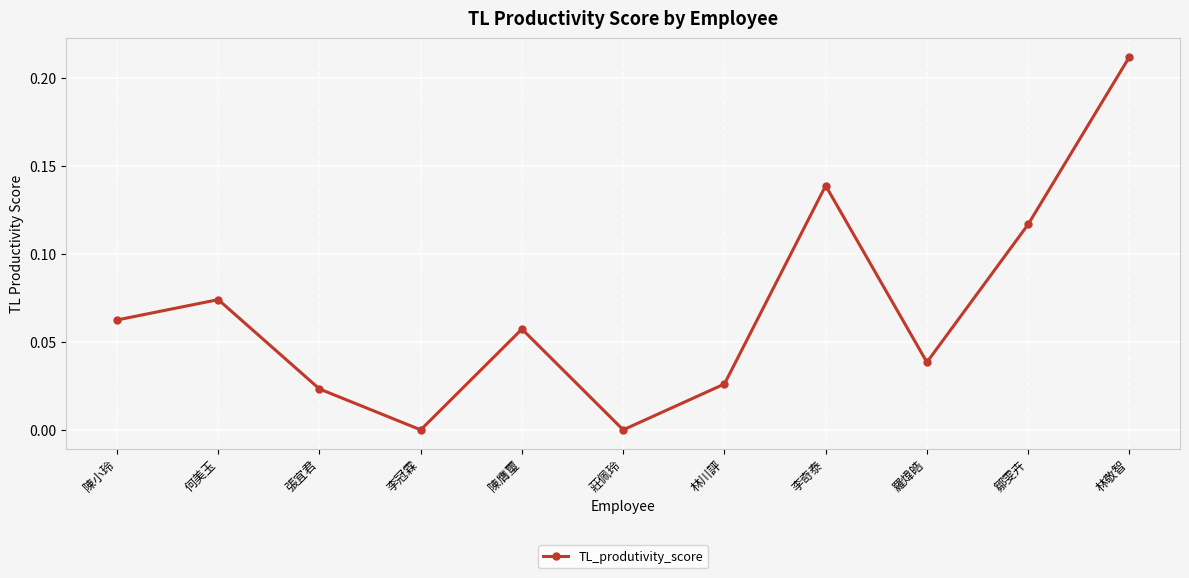

Is it true that the value at 莊佩玲 is -0.1?

False